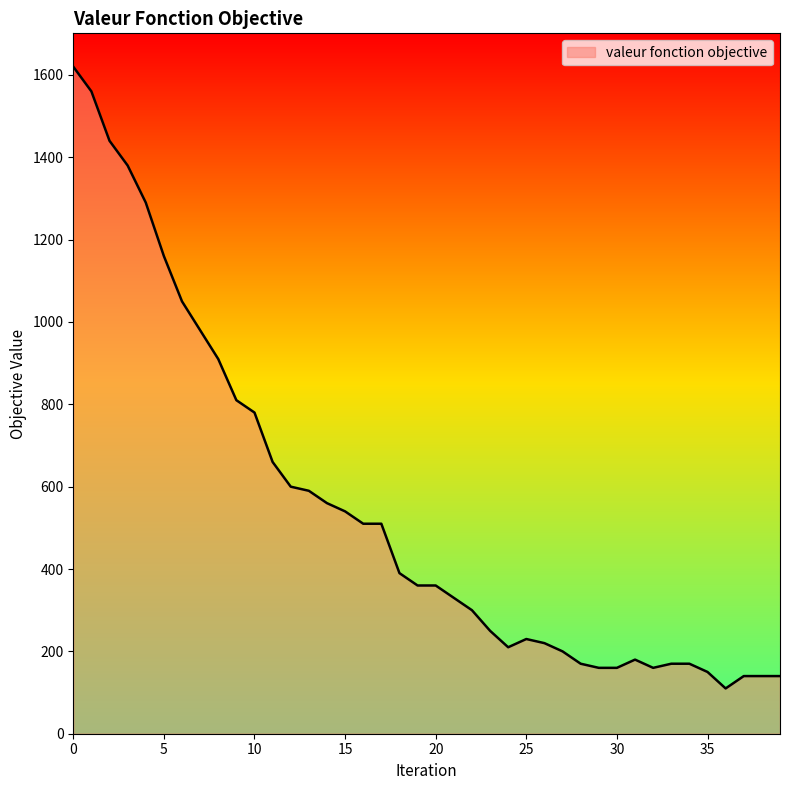

What is the greatest value displayed?

1620